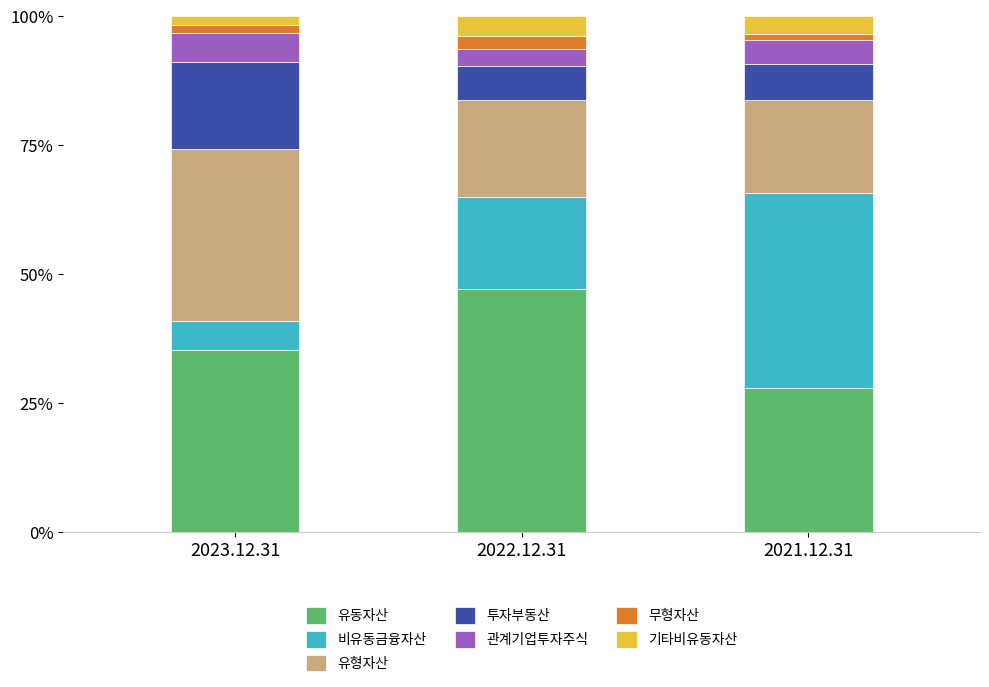

The 유동자산 series shows 35.4 at 2023.12.31. True or false?

True